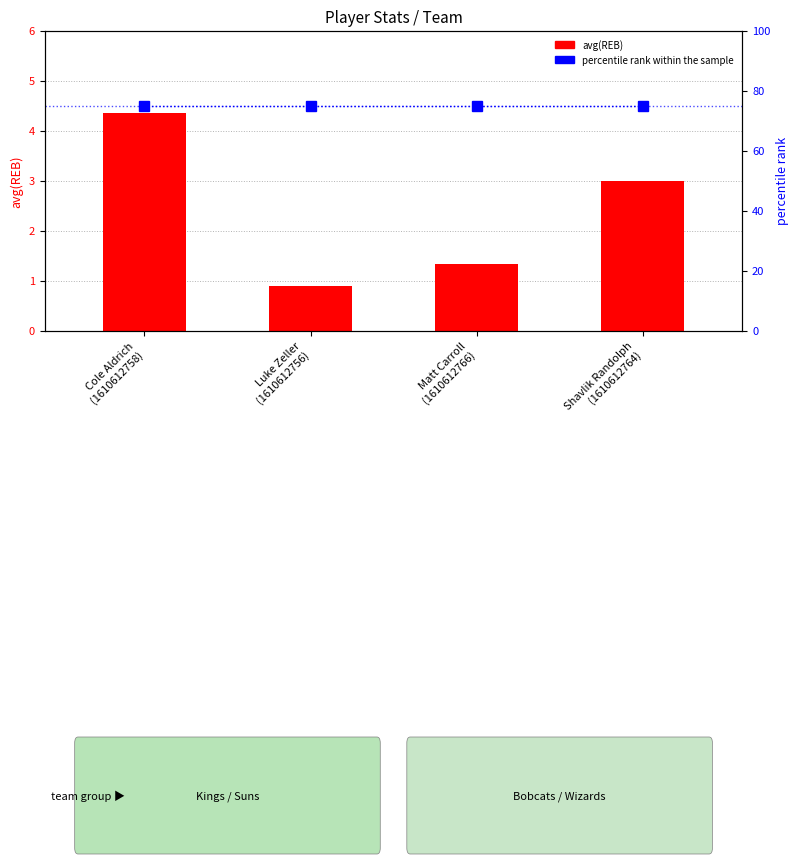

Rank the series by their maximum value, from highest to lowest.

percentile rank within the sample, avg(REB)